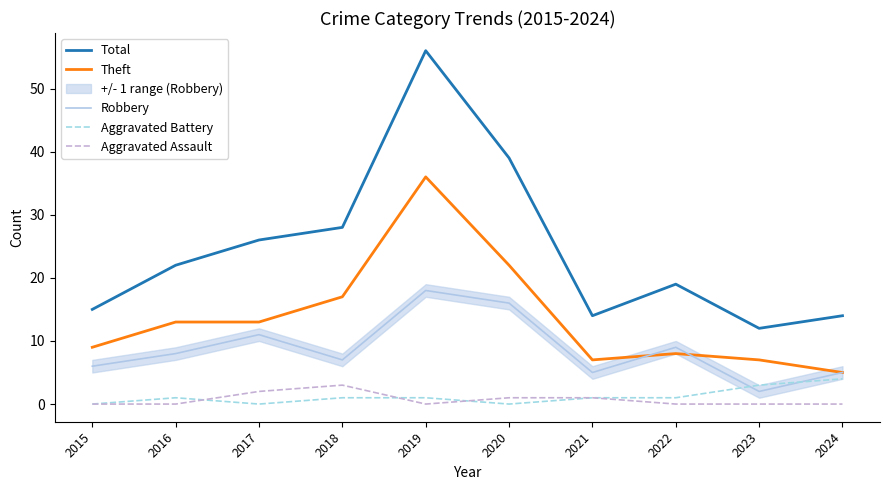

What are all the series names shown in the legend?

Total, Theft, Robbery, Aggravated Battery, Aggravated Assault